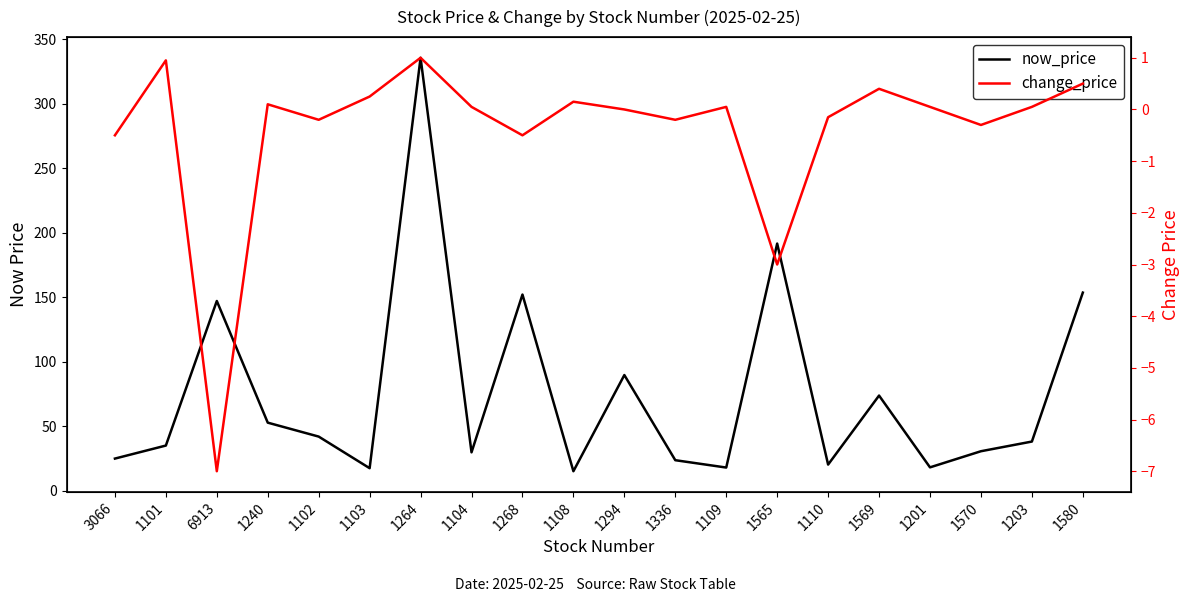

At 1104, list the series in order from smallest to largest.

change_price, now_price